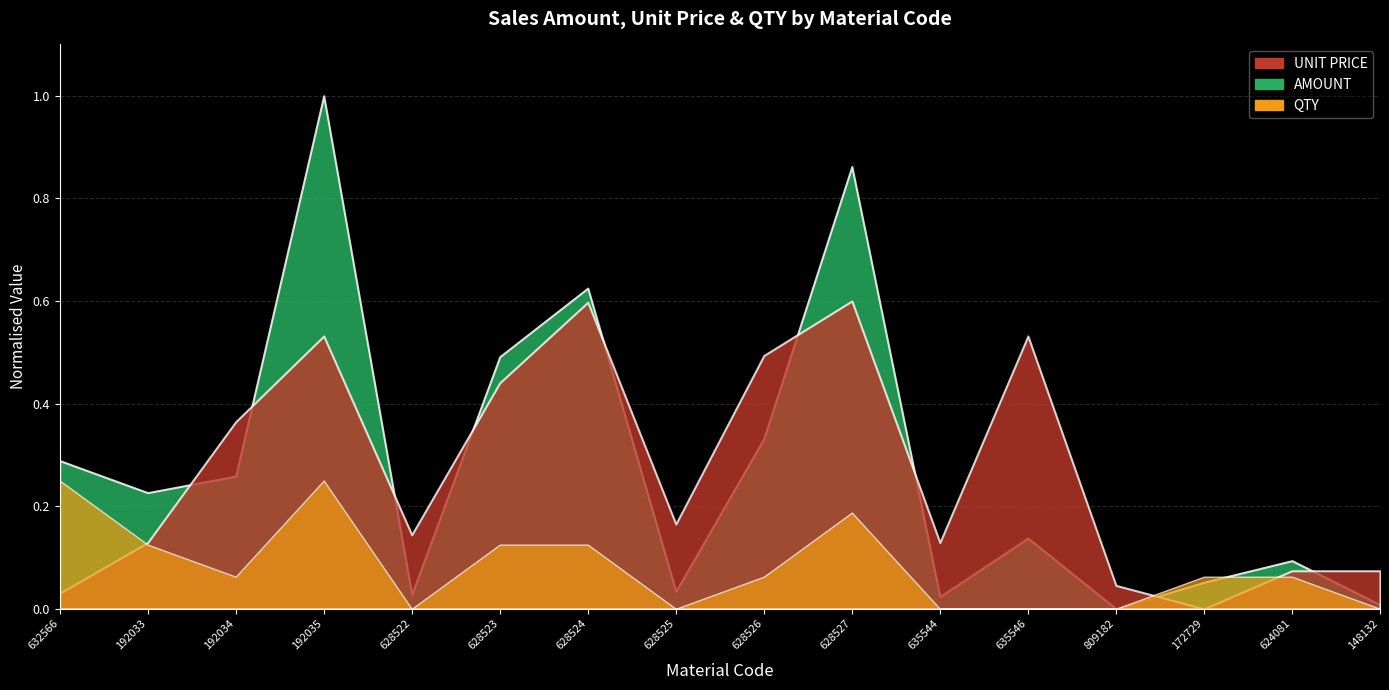

What are all the series names shown in the legend?

QTY, UNIT PRICE, AMOUNT